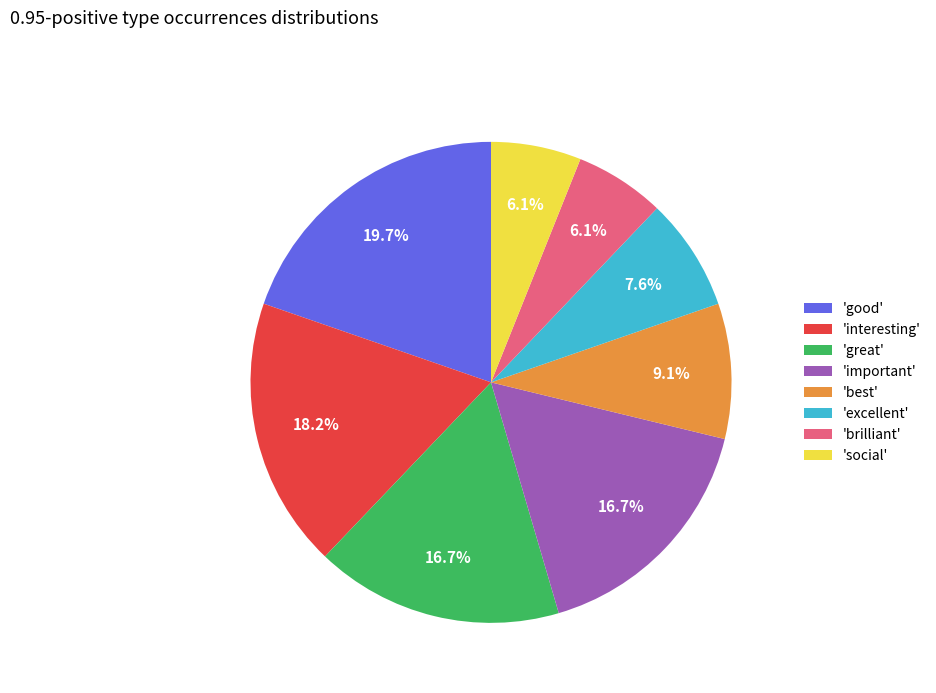

What is the largest slice in the pie chart?

'good'